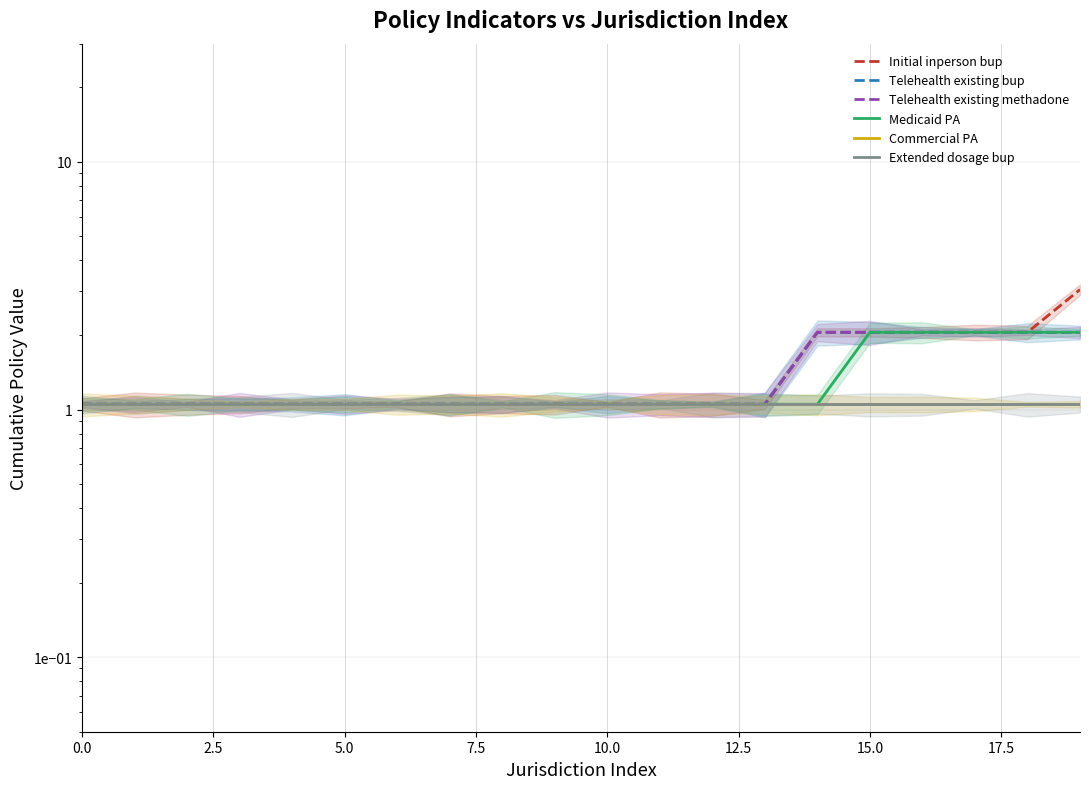

What are all the series names shown in the legend?

Initial inperson bup, Telehealth existing bup, Telehealth existing methadone, Medicaid PA, Commercial PA, Extended dosage bup